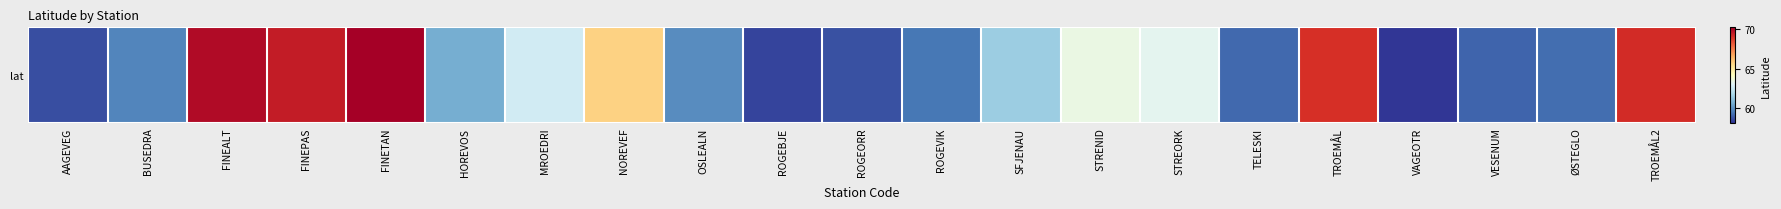

Reading left to right, transcribe all the data shown in this chart.

58.7	59.8	69.9	69.5	70.2	60.6	62.7	65.7	59.9	58.5	58.7	59.5	61.5	63.4	63.2	59.2	69.0	58.2	59.1	59.3	69.1